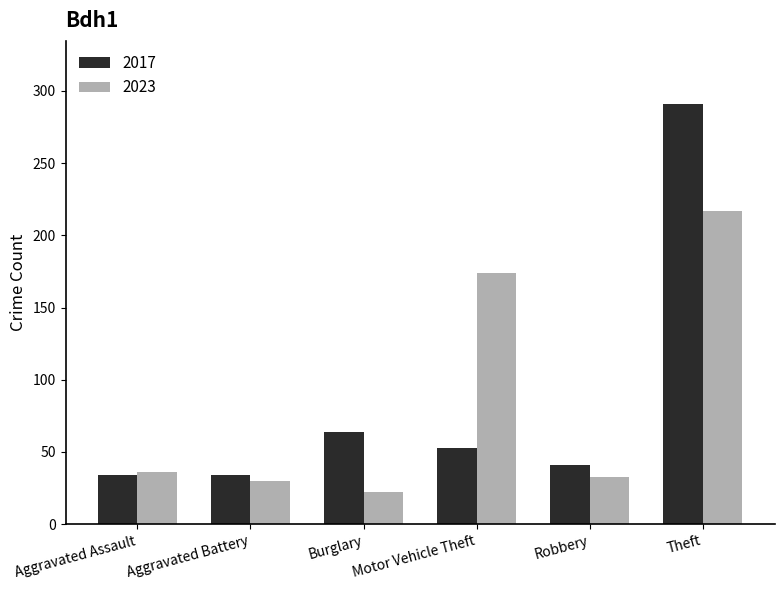

What is the label of the 4th bar from the right?

Burglary